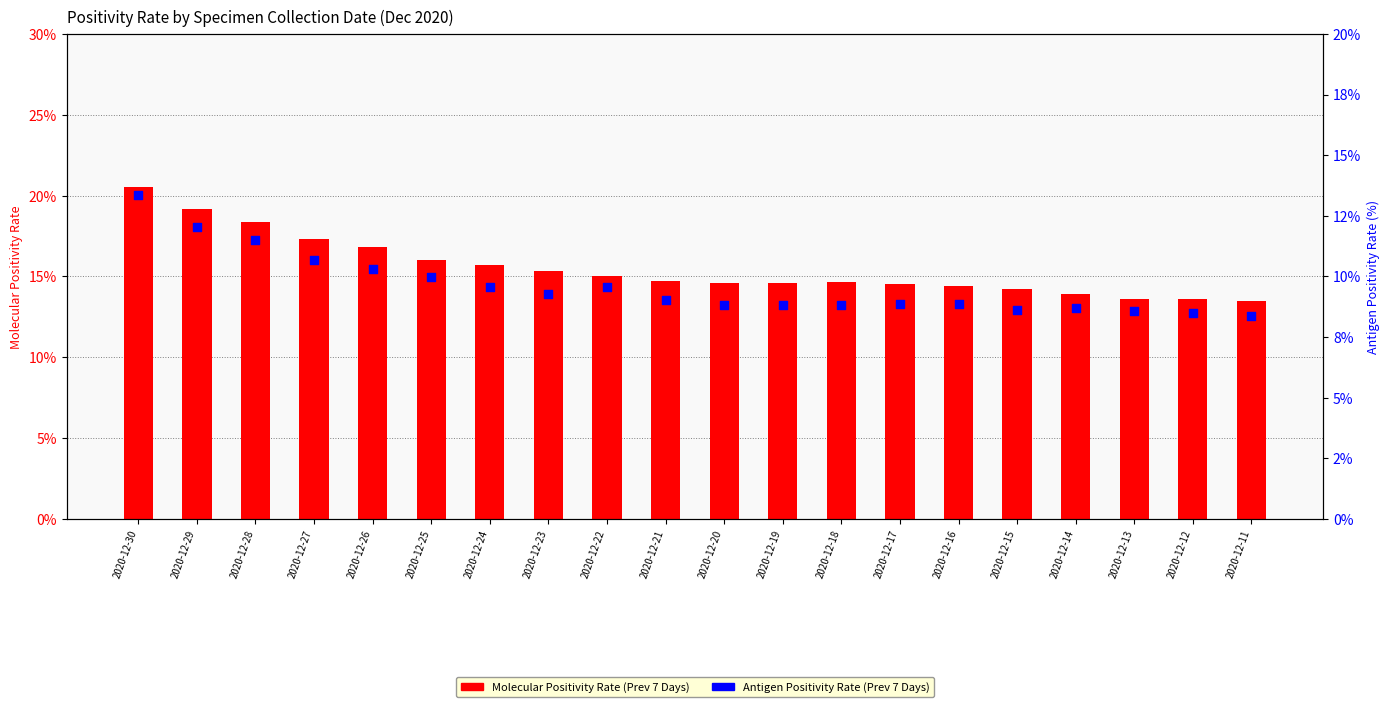

Which series has the widest spread of Y values?

Antigen Positivity Rate (Prev 7 Days)